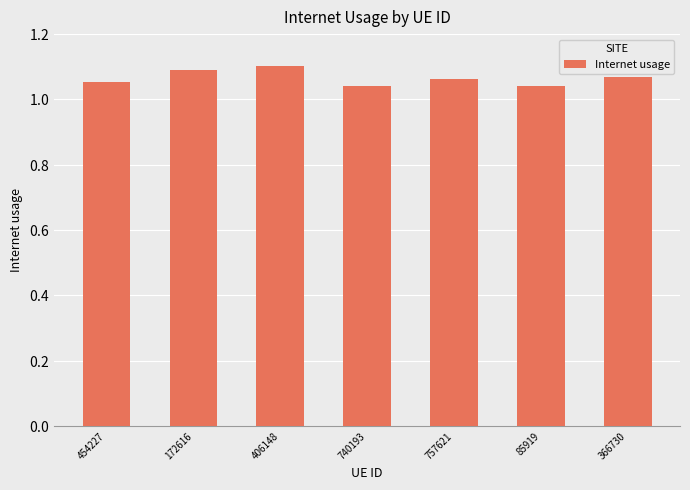

Is it true that the value at 172616 is 1.1?

True